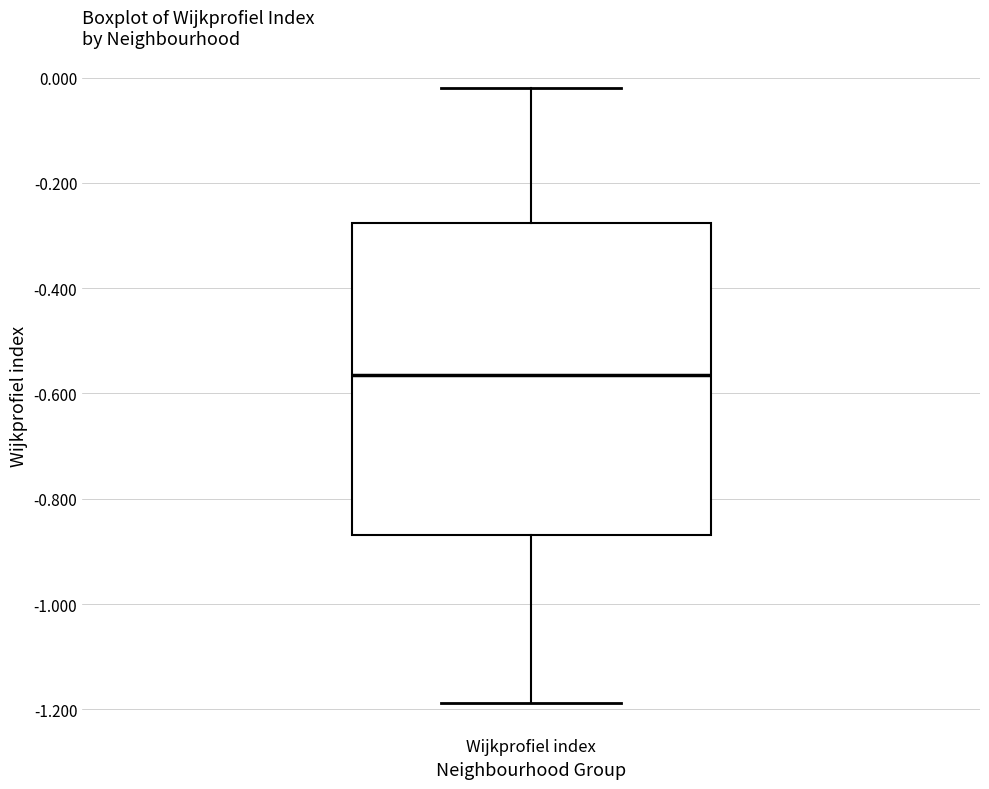

Transcribe this box plot: give where the median line is, the range the box spans, and where the two whiskers end, as read against the y-axis. The values are not printed on the chart, so give them approximately, as read against the axis.

median -0.56, box -0.86 to -0.28, whiskers -1.18 to -0.02